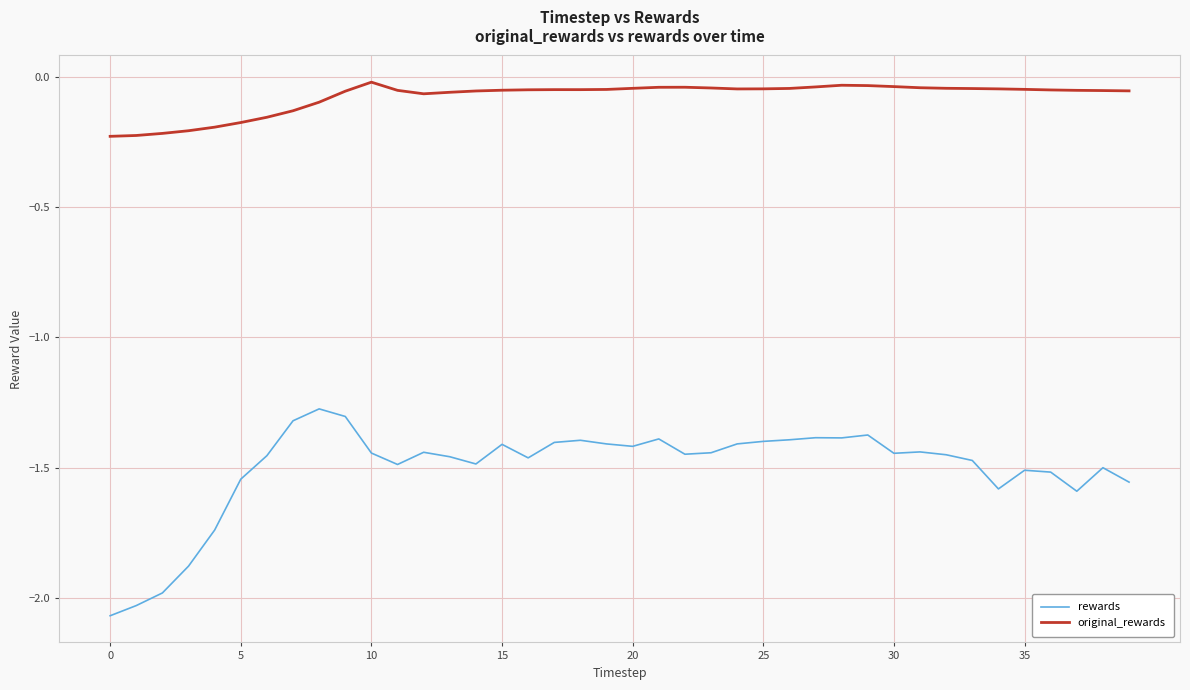

What are all the series names shown in the legend?

rewards, original_rewards